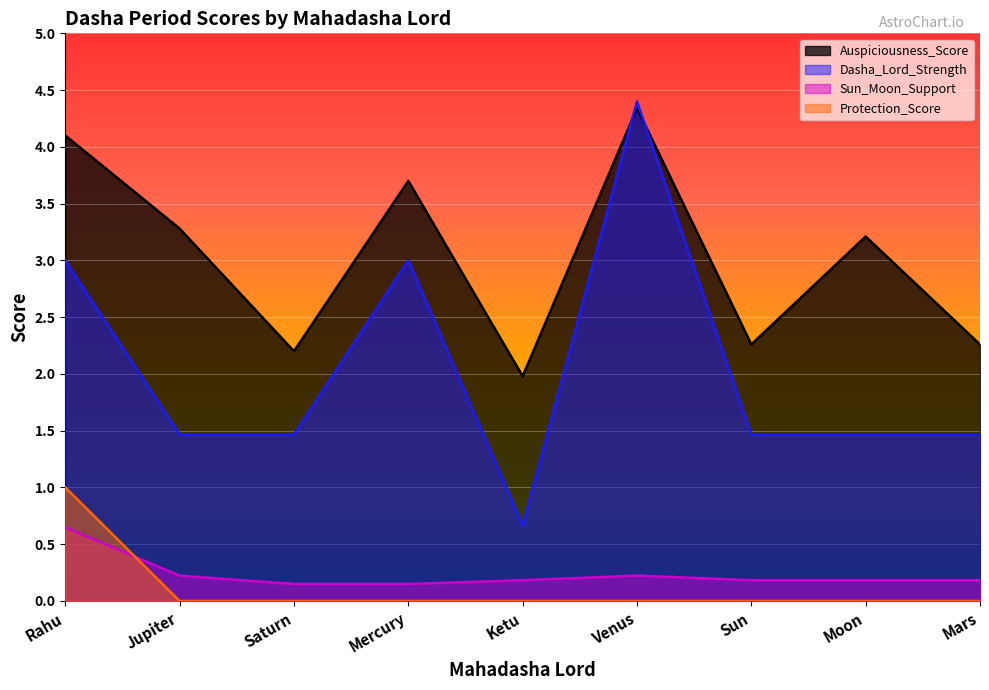

What is the total value across all series at Rahu?

8.8